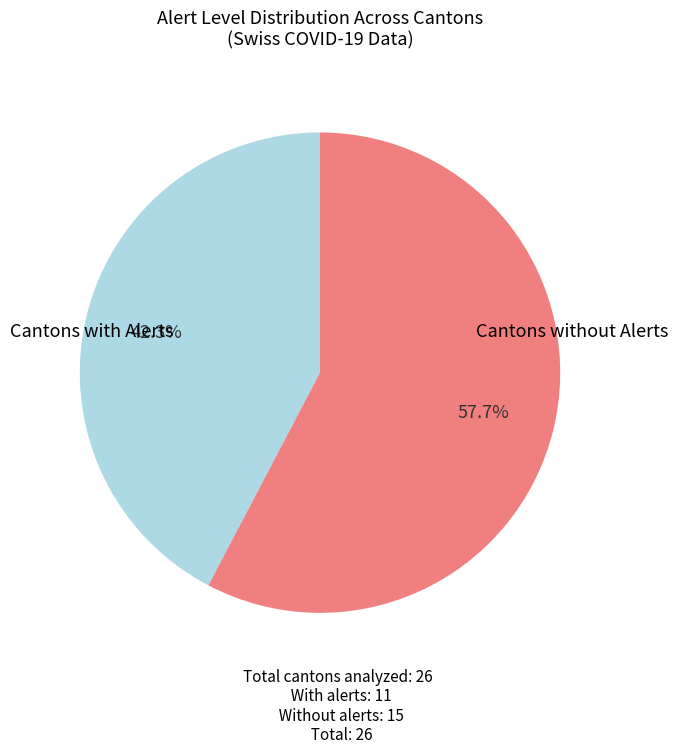

What percentage is NOT represented by Cantons with Alerts?

57.7%